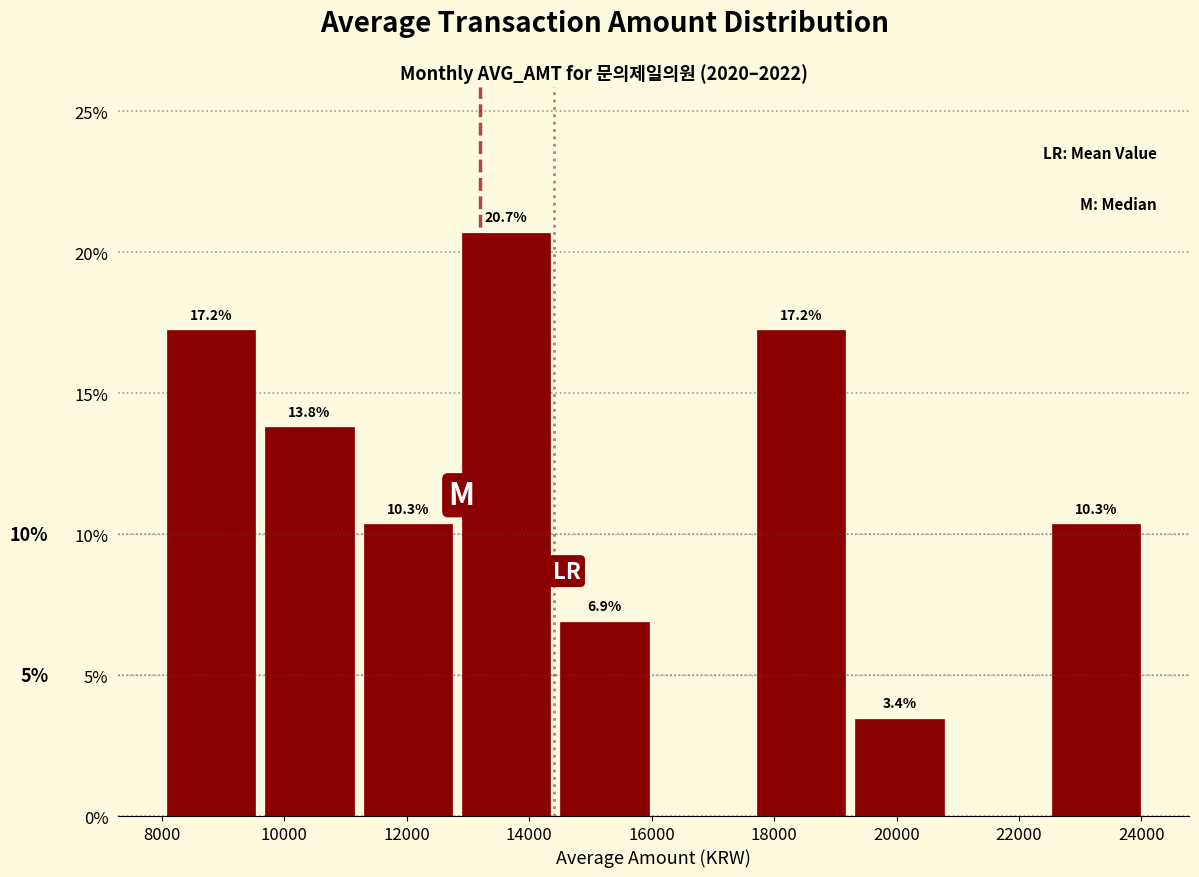

Which range on the x-axis has the tallest bar?

13000 to 14600